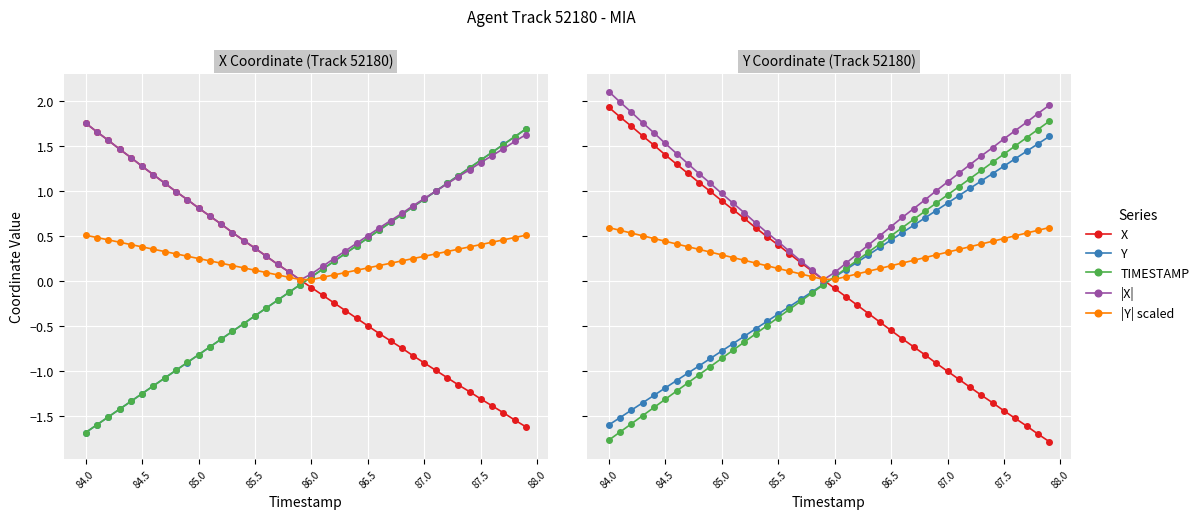

True or false: Y and TIMESTAMP cross at least once.

True